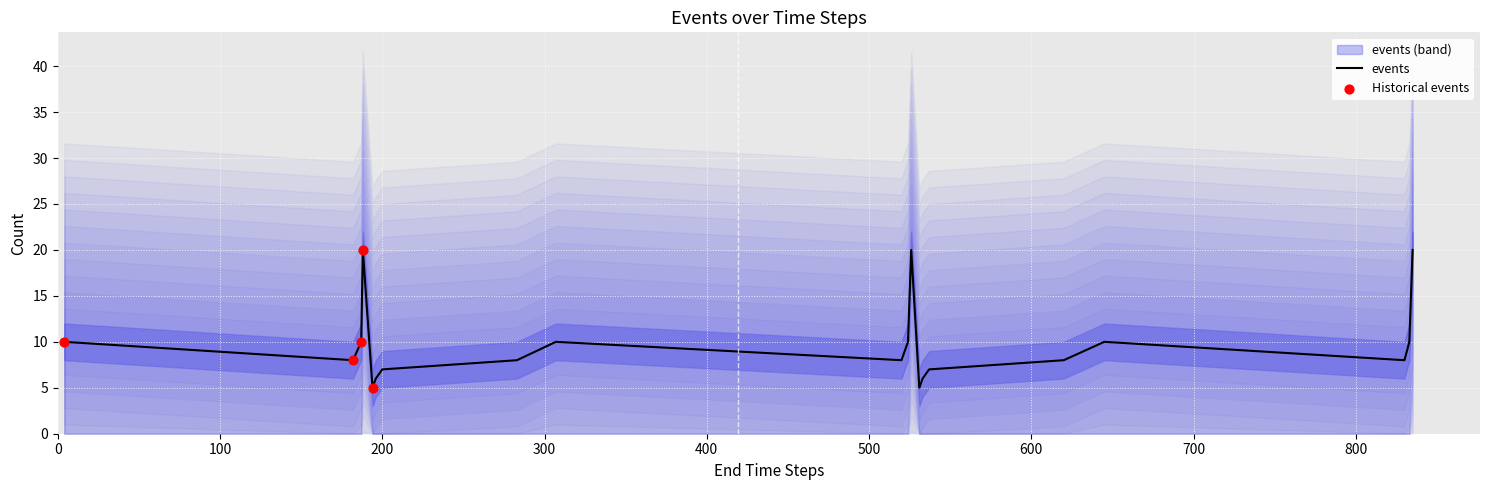

What is the minimum value for events?

5